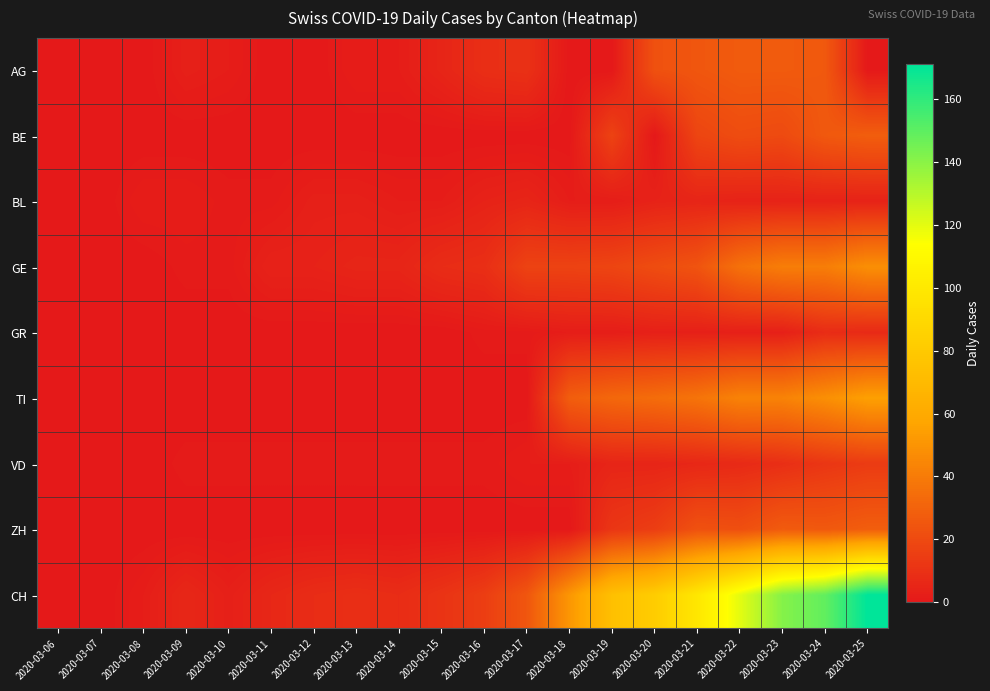

List the series in order of their peak value, highest first.

CH, TI, GE, BE, ZH, AG, VD, GR, BL